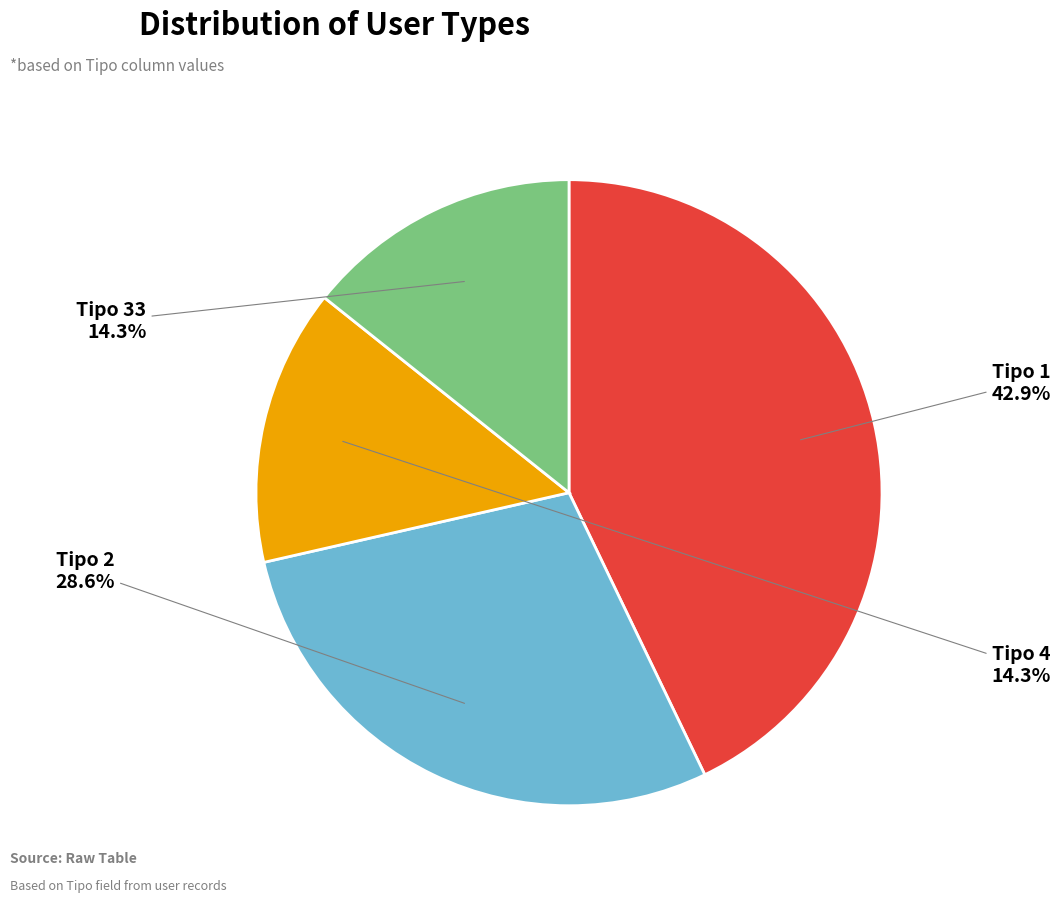

Is there any slice that represents more than half of the pie?

No